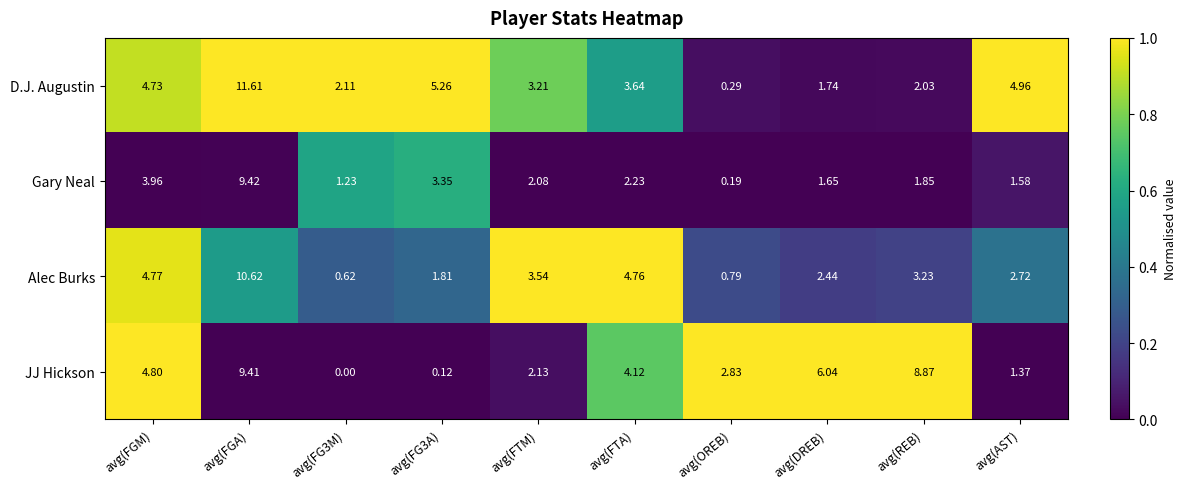

At which label is JJ Hickson closest to 4?

avg(FTA)